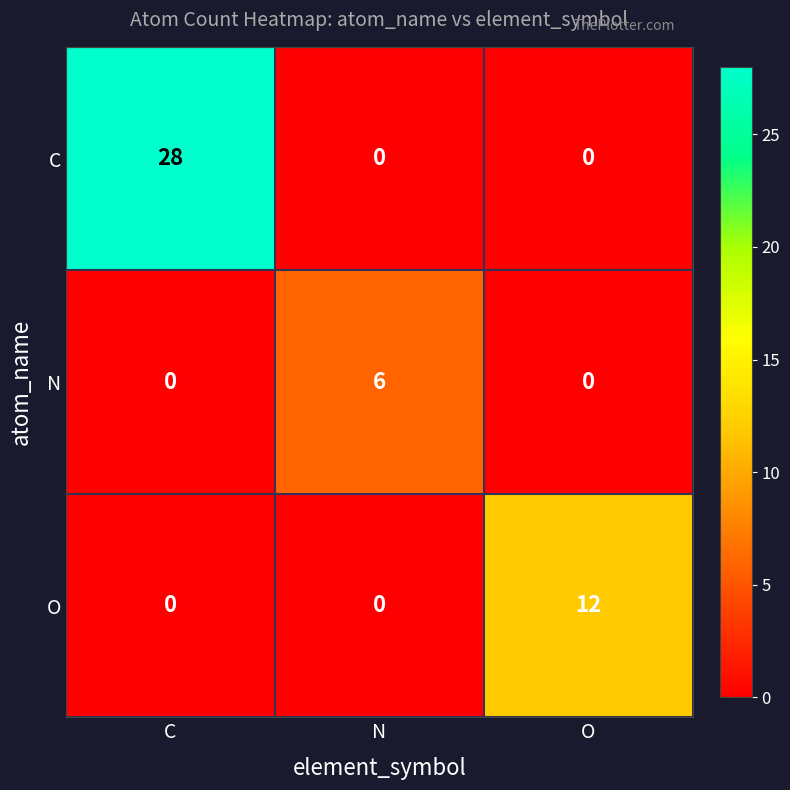

List the series in order of their peak value, highest first.

C, O, N